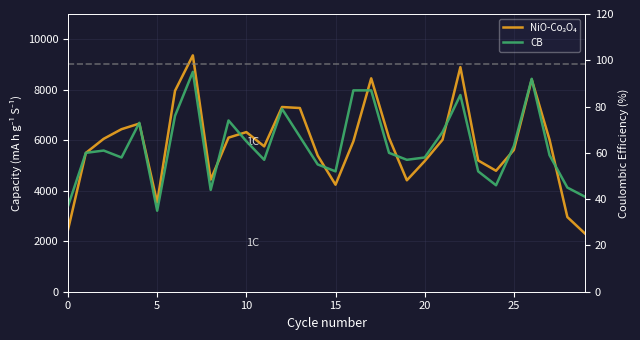

Reading right to left, extract all data points from this chart.

NiO-Co₃O₄: 2296	2957	6021	8405	5615	4791	5199	8896	6019	5174	4414	6095	8453	5955	4239	5393	7276	7316	5757	6322	6103	4439	9362	7958	3537	6660	6438	6057	5497	2453
CB: 41	45	59	92	63	46	52	85	69	58	57	60	87	87	52	55	67	79	57	65	74	44	95	76	35	73	58	61	60	37